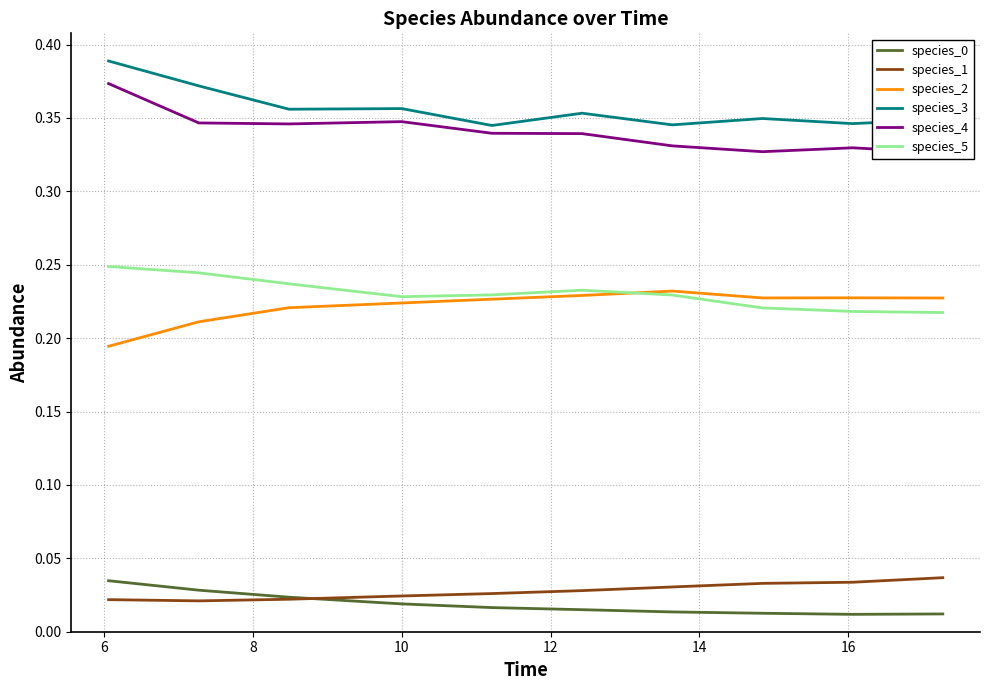

List the series in order of their peak value, lowest first.

species_0, species_1, species_2, species_5, species_4, species_3